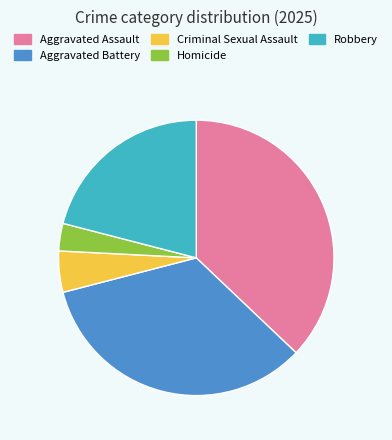

Is the sum of Aggravated Assault and Criminal Sexual Assault greater than half?

No